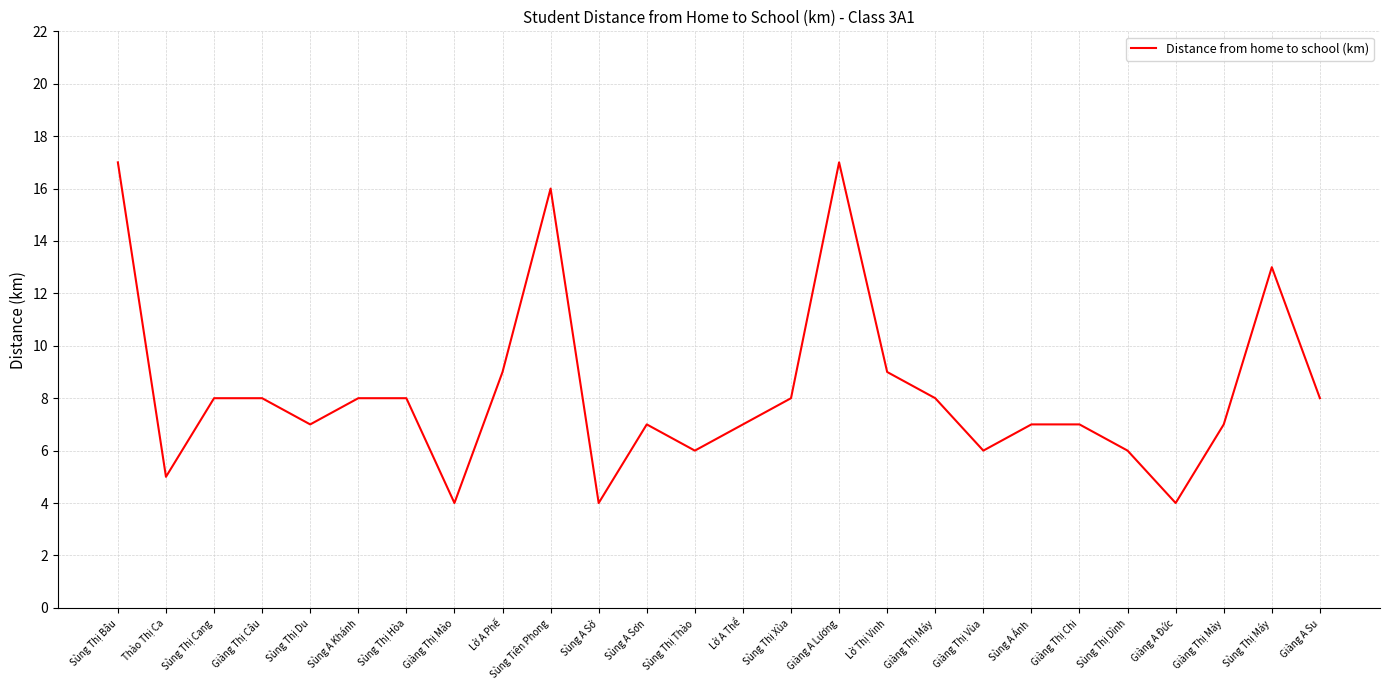

Reading left to right, extract all data points from this chart.

17	5	8	8	7	8	8	4	9	16	4	7	6	7	8	17	9	8	6	7	7	6	4	7	13	8